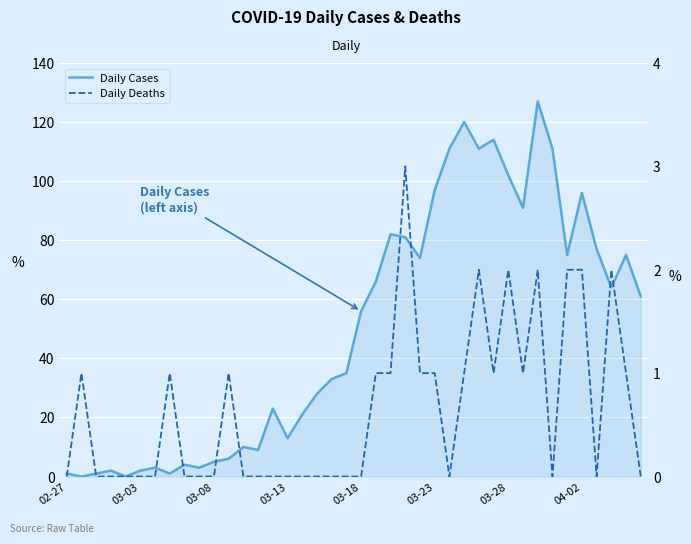

Which series has the largest total across all categories?

Daily Cases